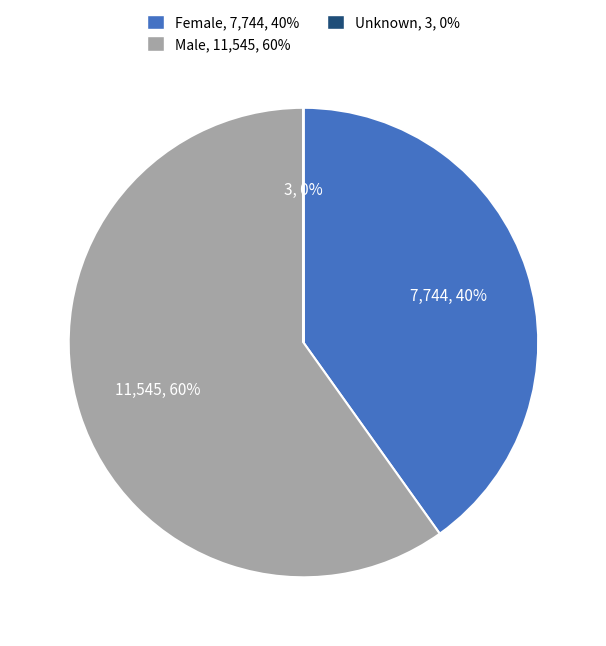

Is there a majority slice in this chart?

Yes